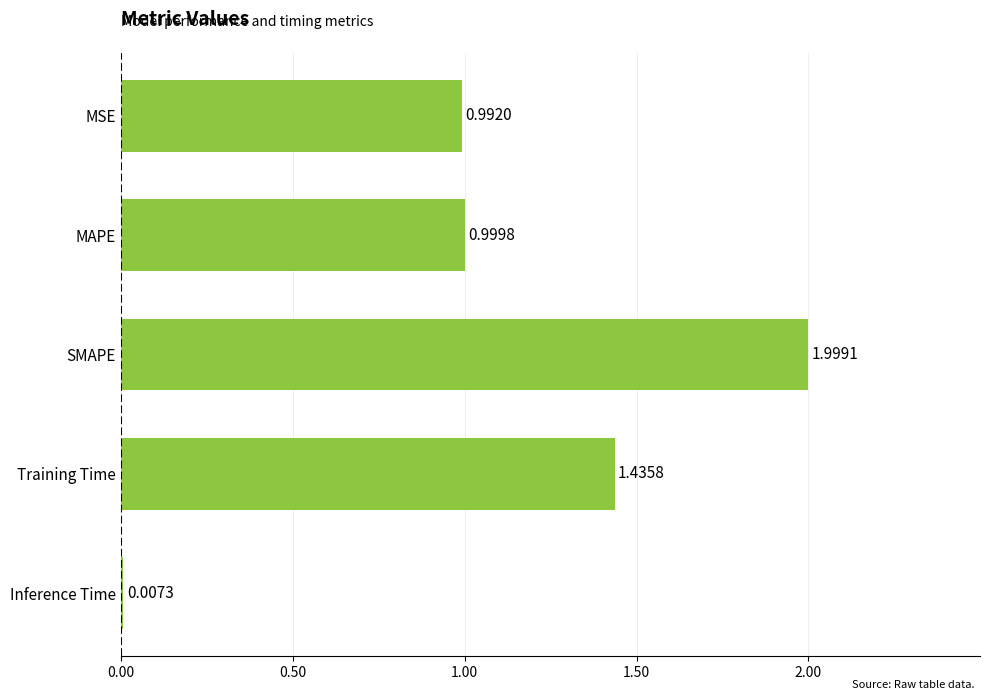

Where is the data nearest to the value 1?

MAPE